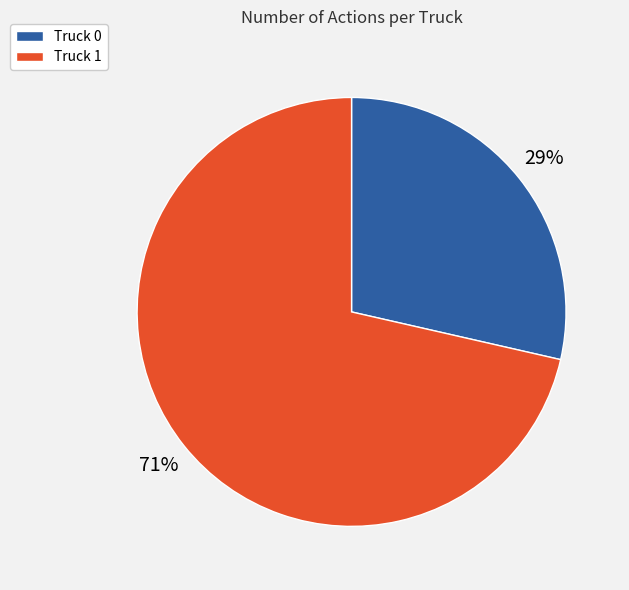

To the nearest percent, what is the average slice percentage?

50%